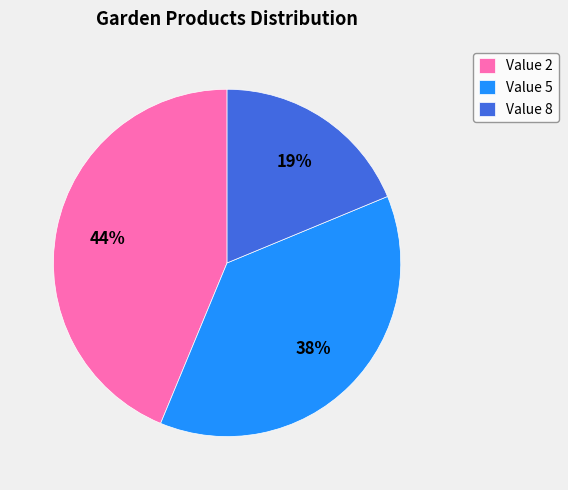

Is Value 8 the majority of the pie?

No